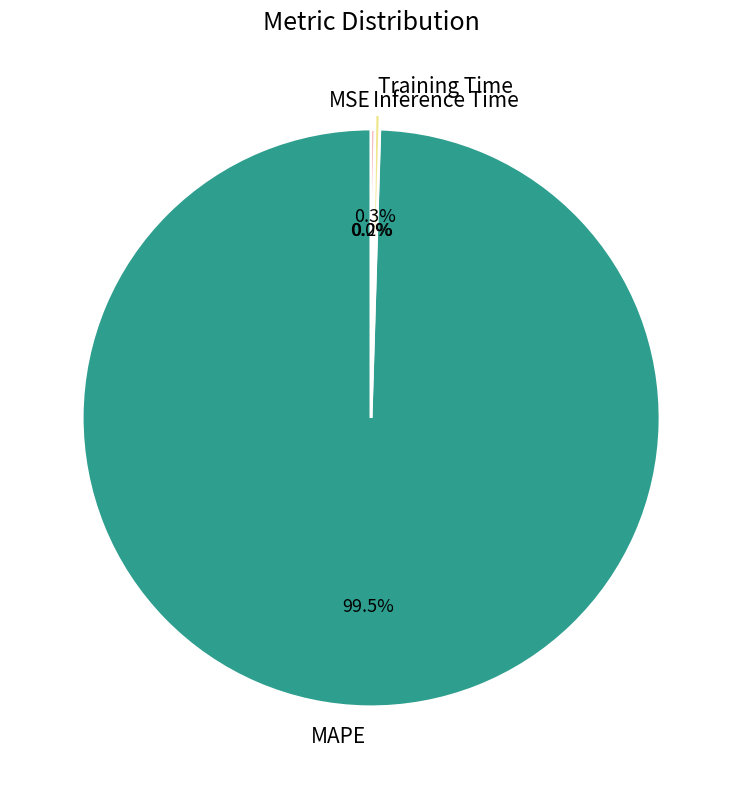

Do MAPE and Training Time together represent more than half of the pie?

Yes